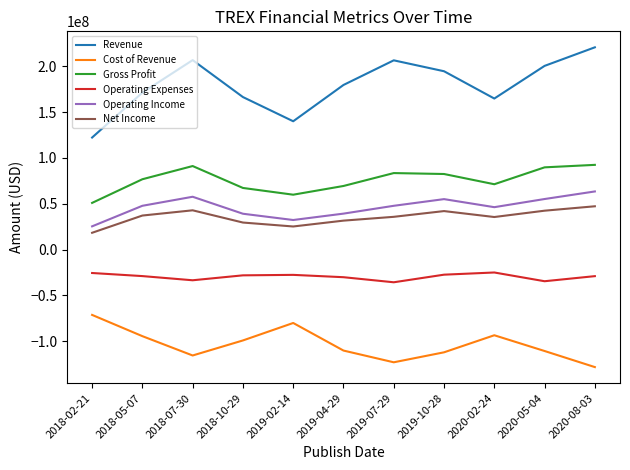

Count the number of data series in this chart.

6